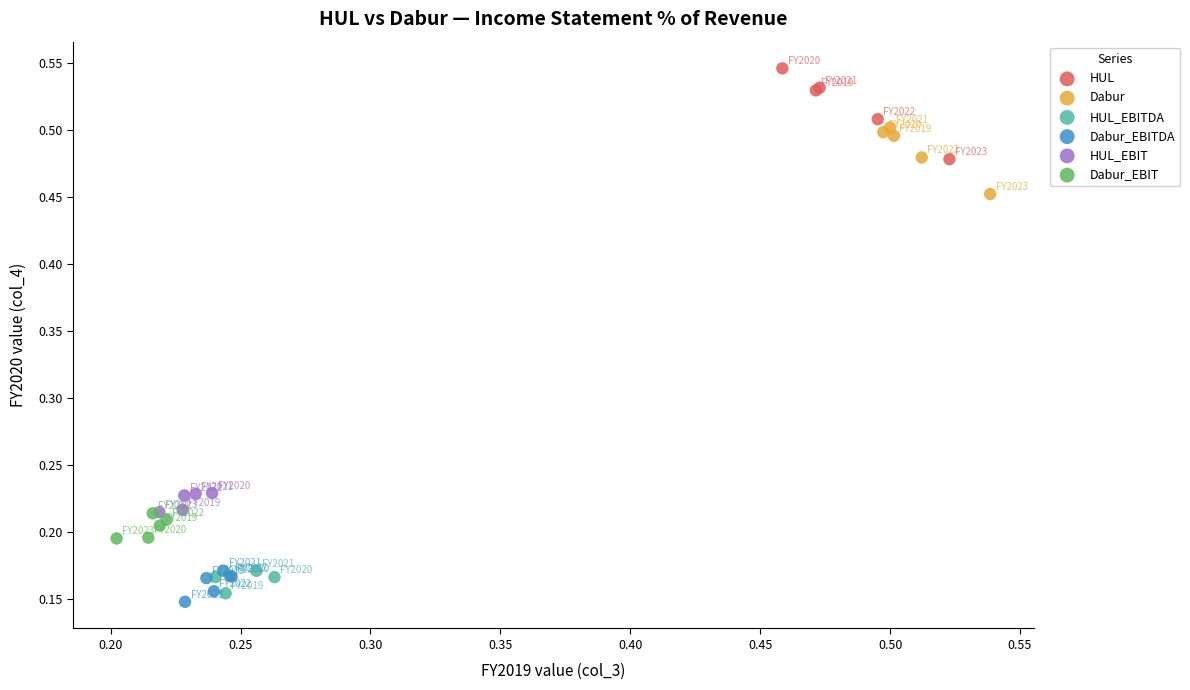

Which series has the widest spread of Y values?

HUL